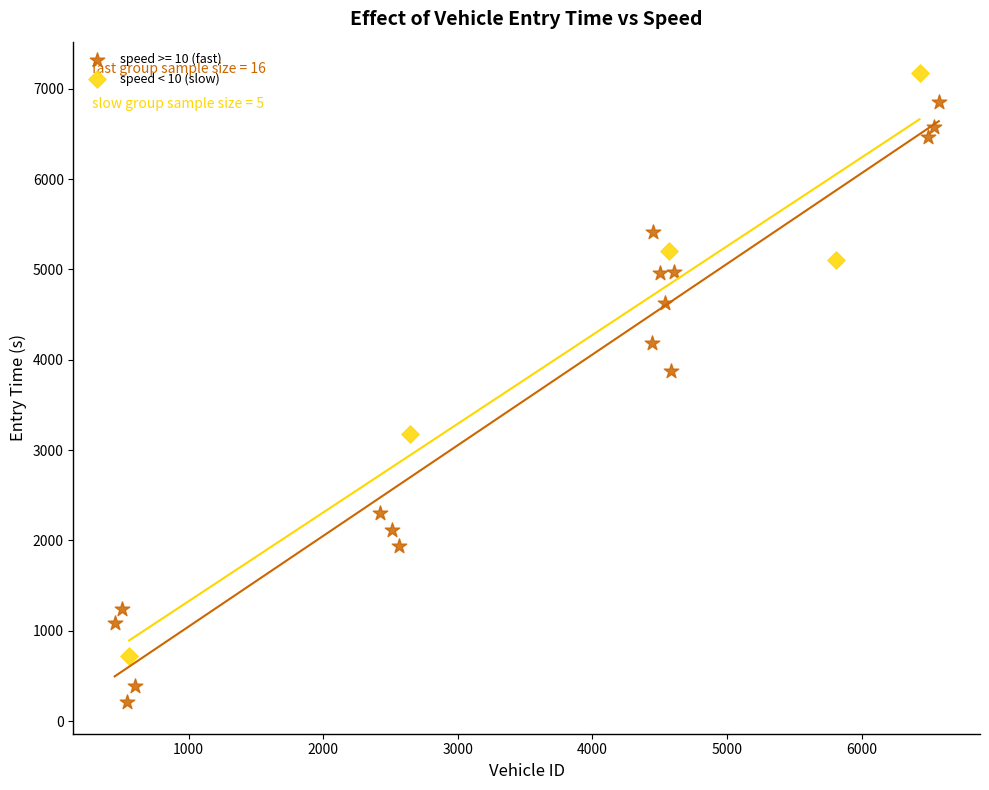

Which series contains the highest Y value?

speed < 10 (slow)